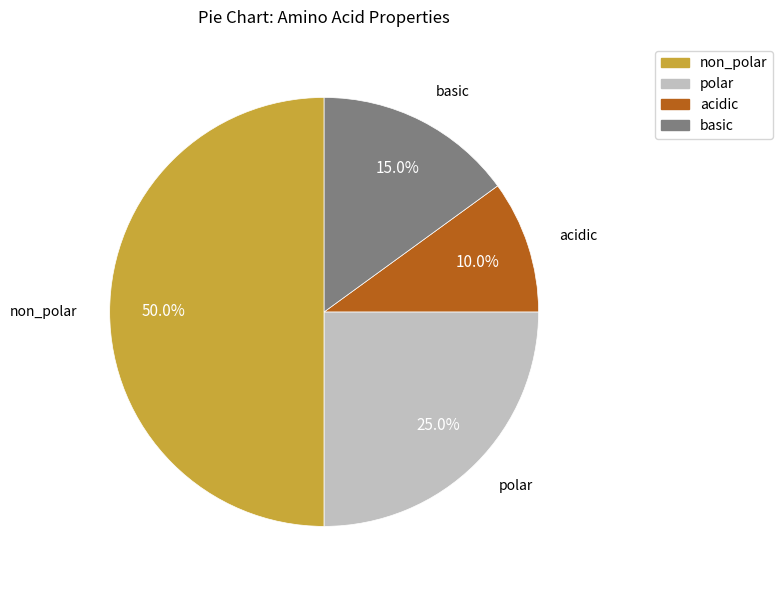

Which has a higher value, acidic or polar?

polar